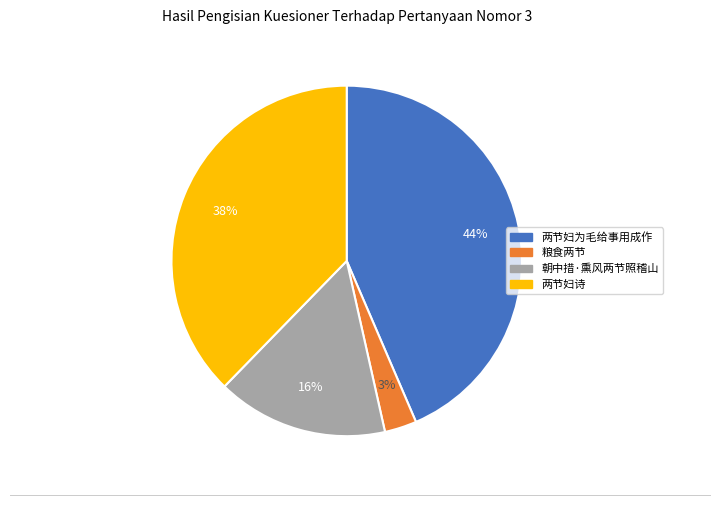

Which category has the smallest portion of the pie?

粮食两节